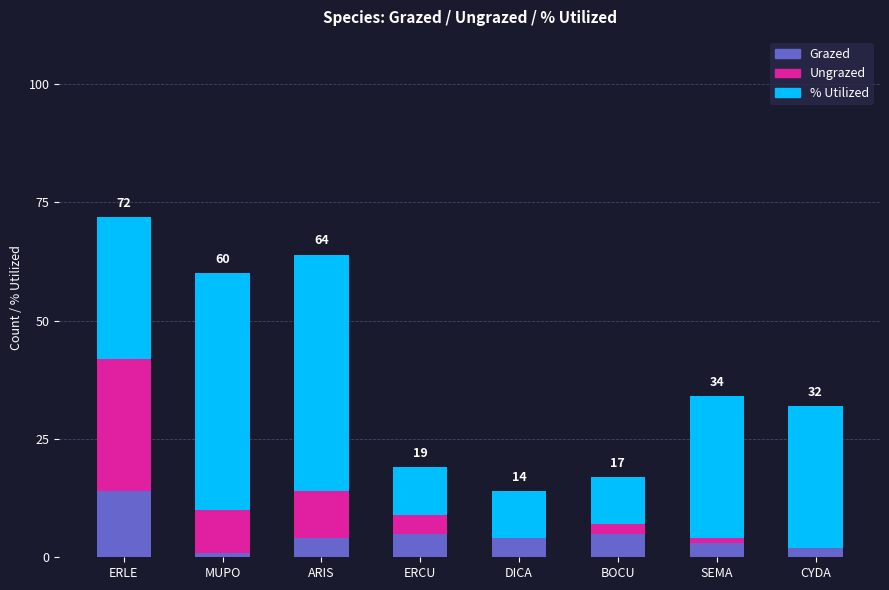

What is the total value across all series at ARIS?

64